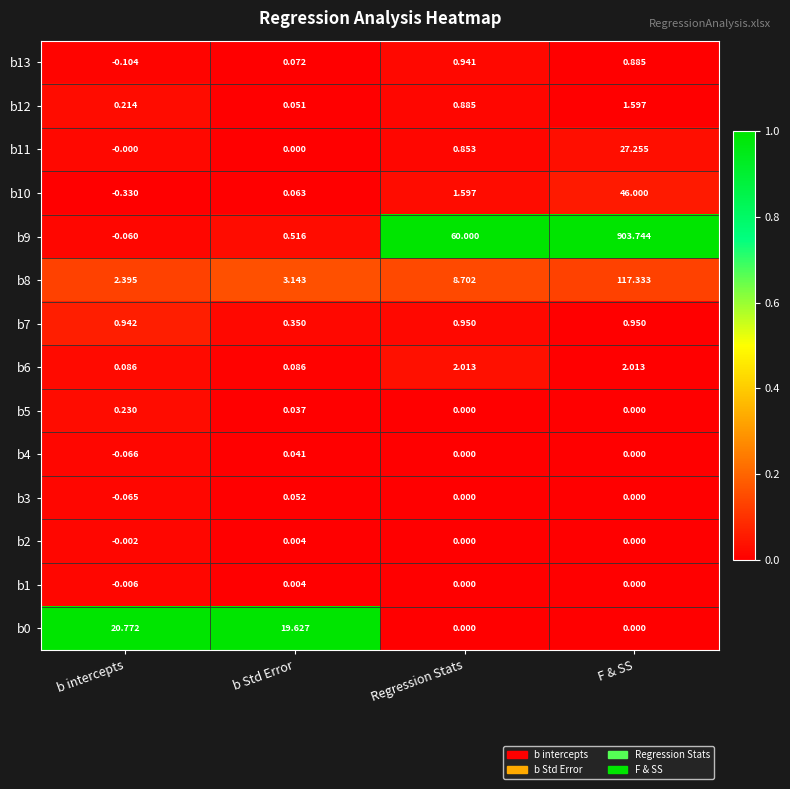

Is the value of b2 at Regression Stats greater than the value of b6 at F & SS?

No